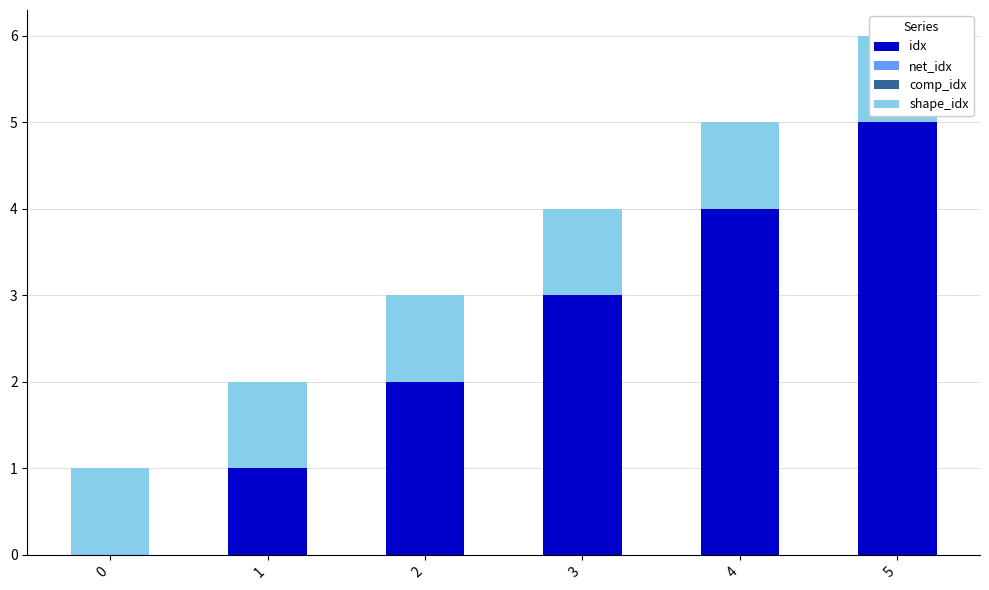

How many categories are shown in the chart?

6